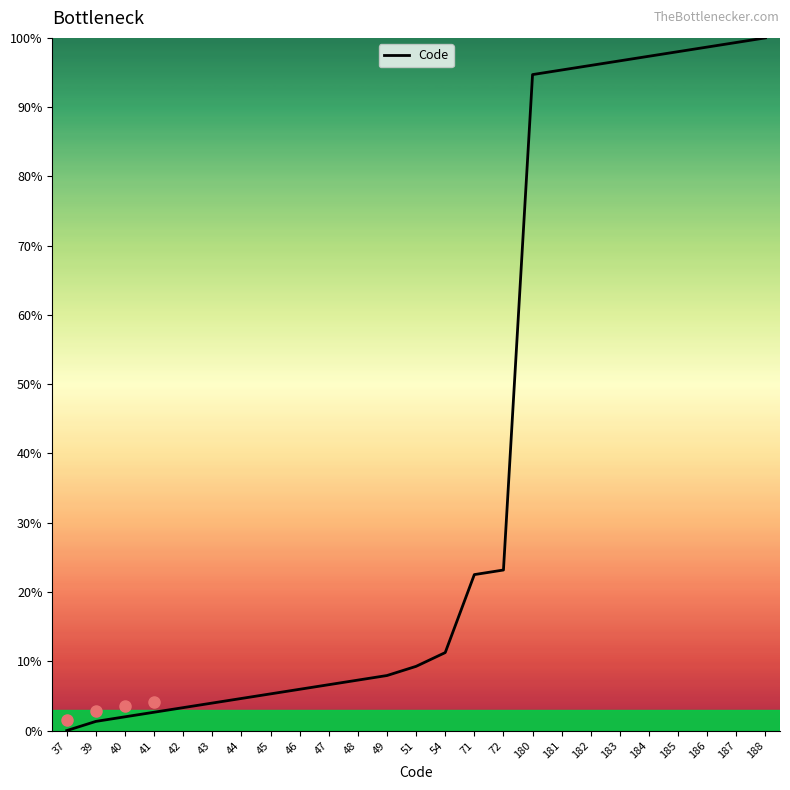

The chart shows a value of 33.1 at 181. True or false?

False